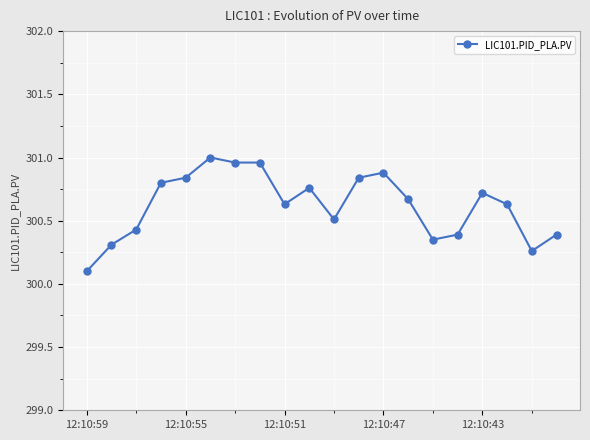

True or false: the data has more than 2 interior local peaks.

True